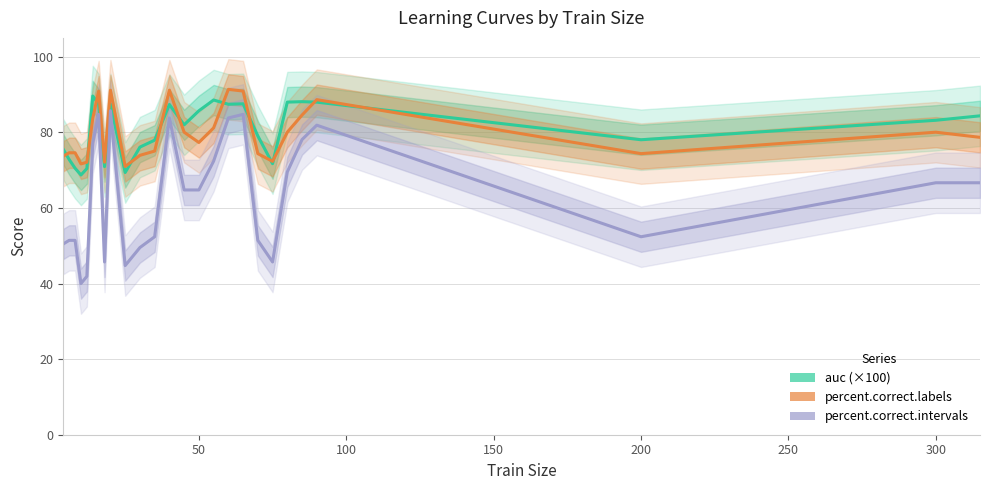

How many distinct data groups are displayed?

3